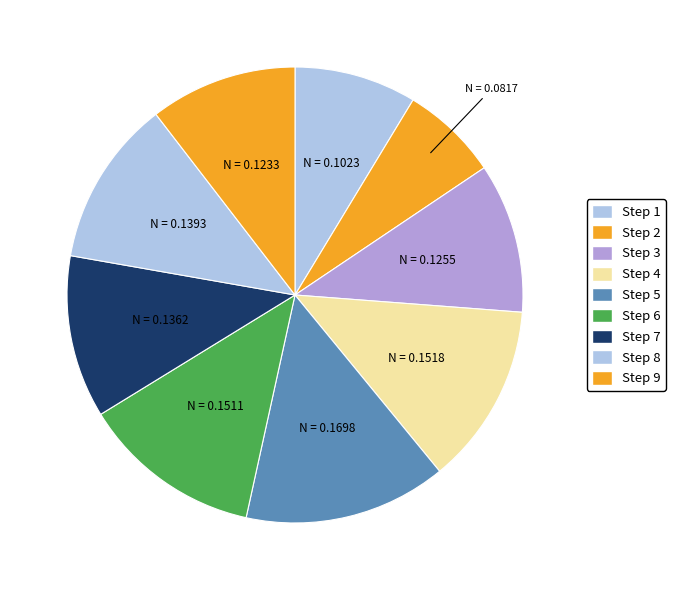

To the nearest percent, what is the average slice percentage?

11%